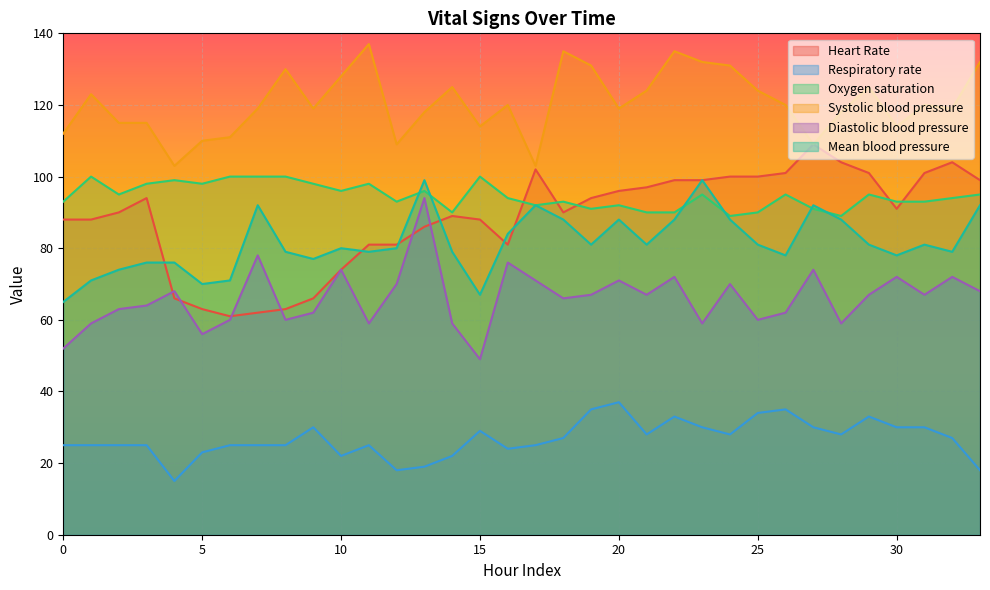

Is it true that Systolic blood pressure equals 135 at 22?

True